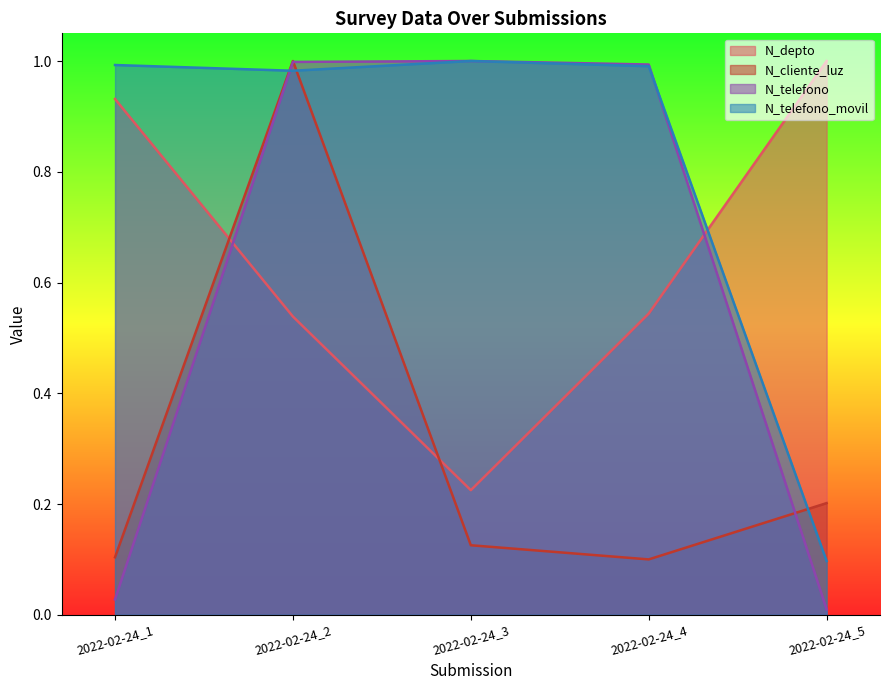

What is the difference between the maximum and second lowest values in the N_telefono series?

1.0